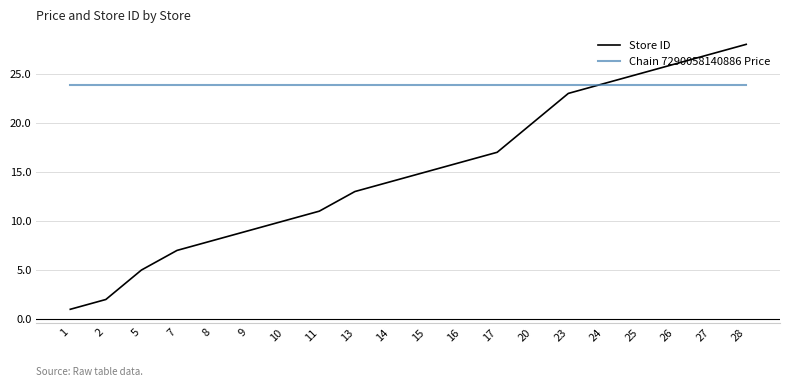

What is the total value across all series at 2?

25.9